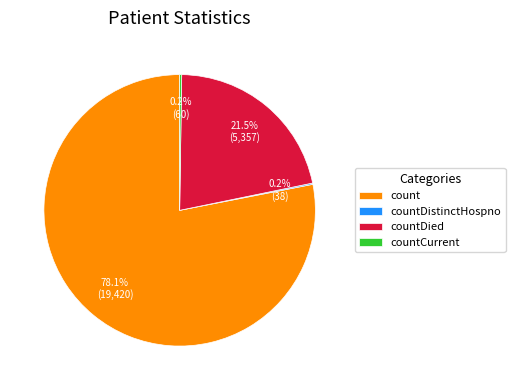

What is the largest slice in the pie chart?

count